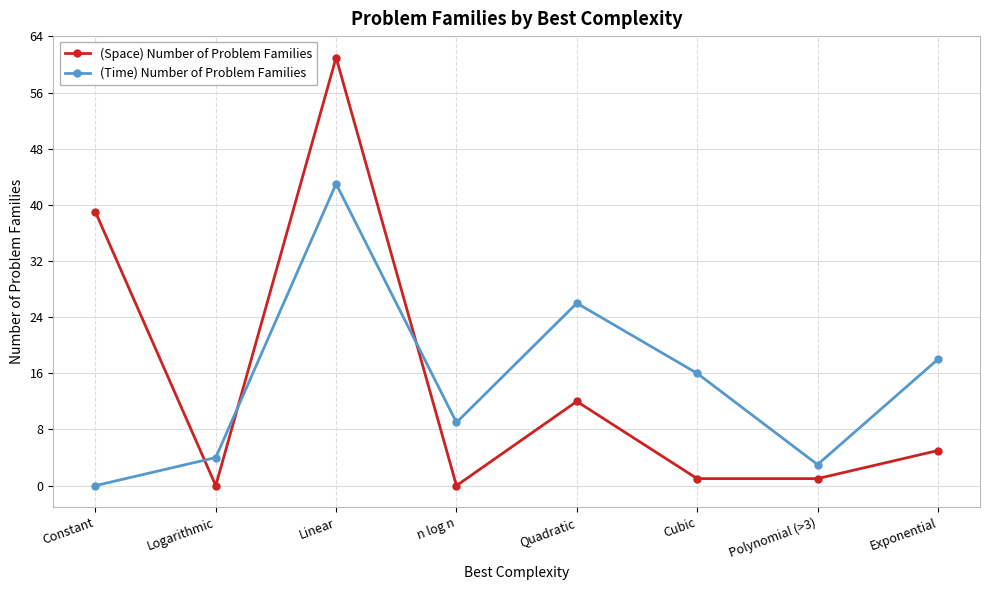

Reading left to right, list all the values displayed in this chart.

(Space) Number of Problem Families: Constant=39	Logarithmic=0	Linear=61	n log n=0	Quadratic=12	Cubic=1	Polynomial (>3)=1	Exponential=5
(Time) Number of Problem Families: Constant=0	Logarithmic=4	Linear=43	n log n=9	Quadratic=26	Cubic=16	Polynomial (>3)=3	Exponential=18